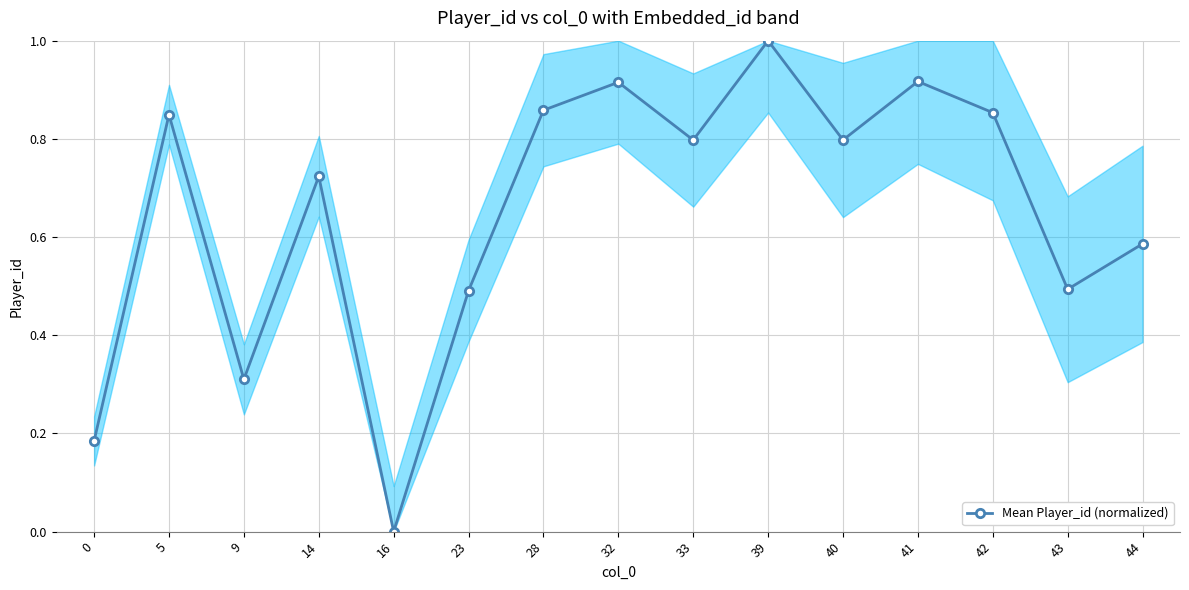

Does the chart have visible grid lines?

Yes